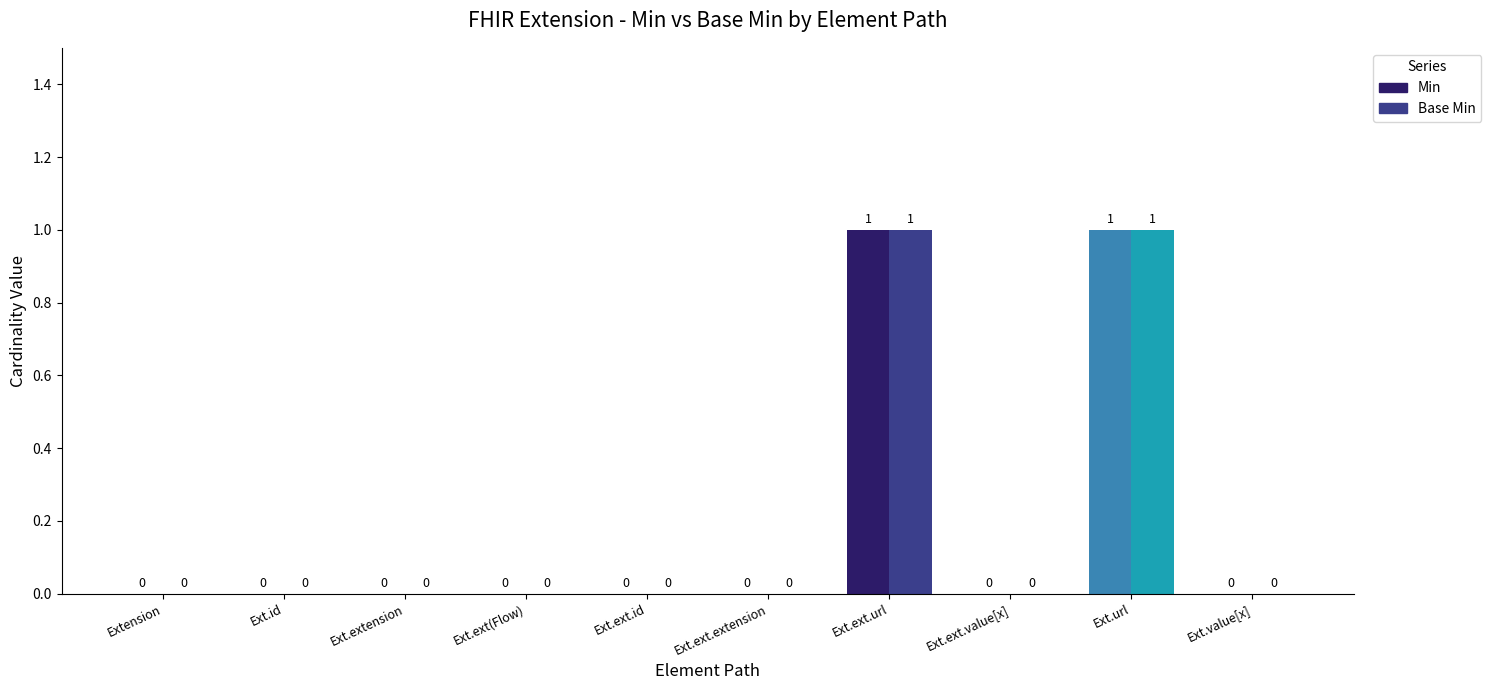

At which label is Base Min closest to 0?

Extension